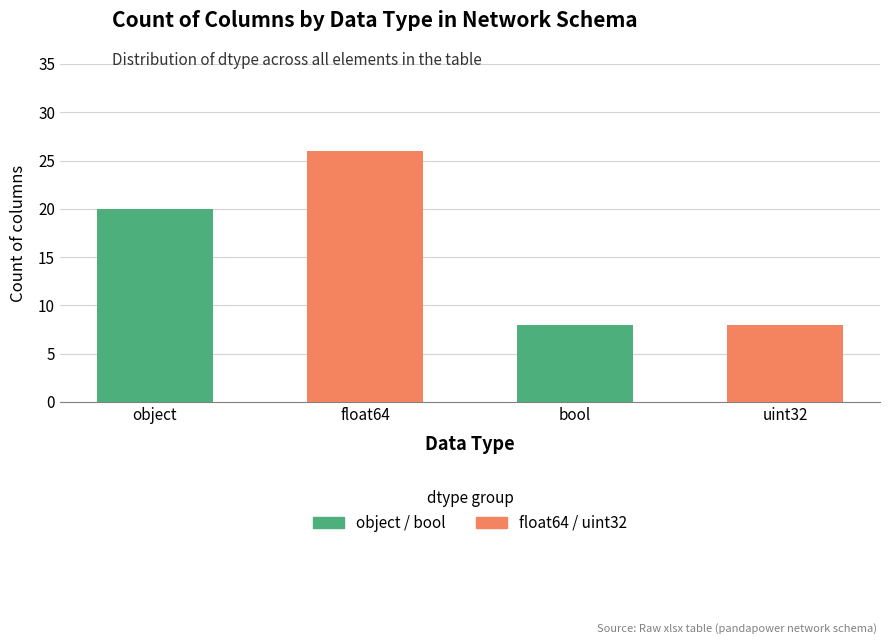

How many data points does each series have?

4